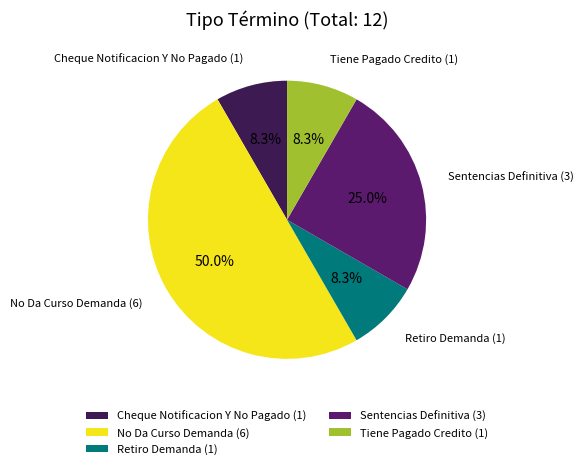

How many segments does this pie chart have?

5